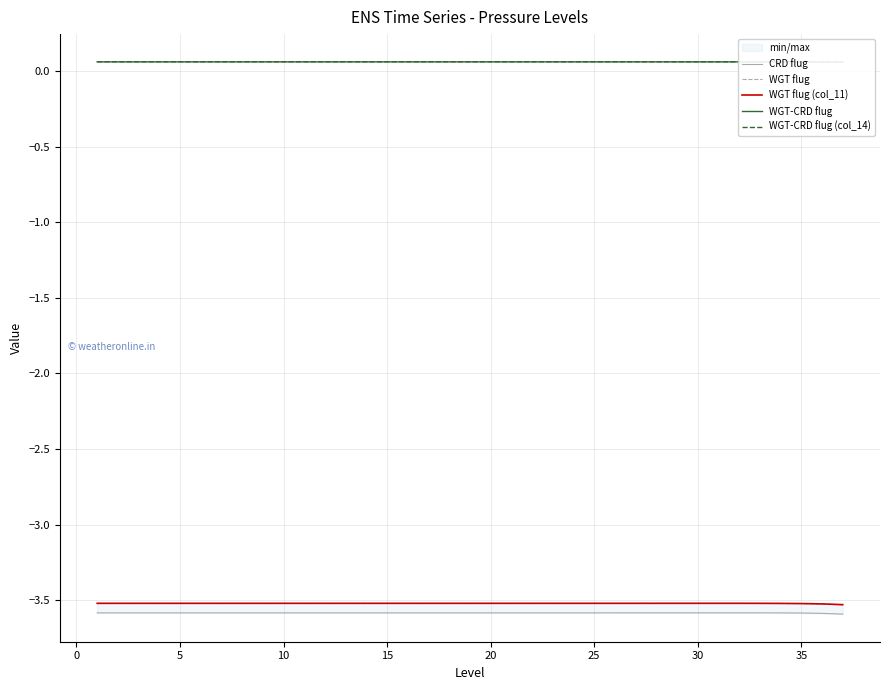

What is the lowest value of the WGT flug (col_11) series?

-3.5